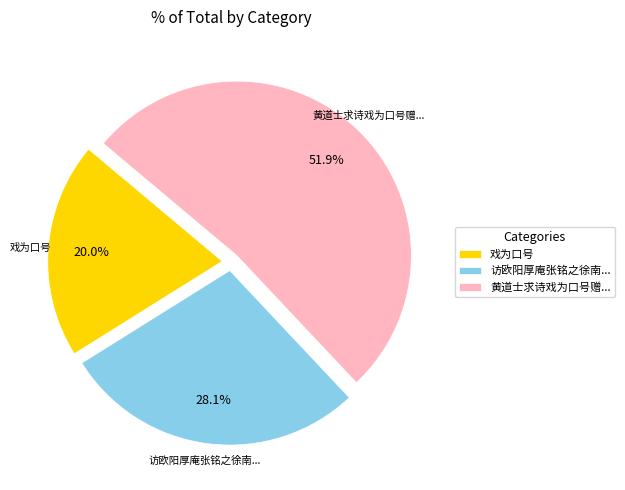

Is the sum of 黄道士求诗戏为口号赠... and 戏为口号 greater than half?

Yes